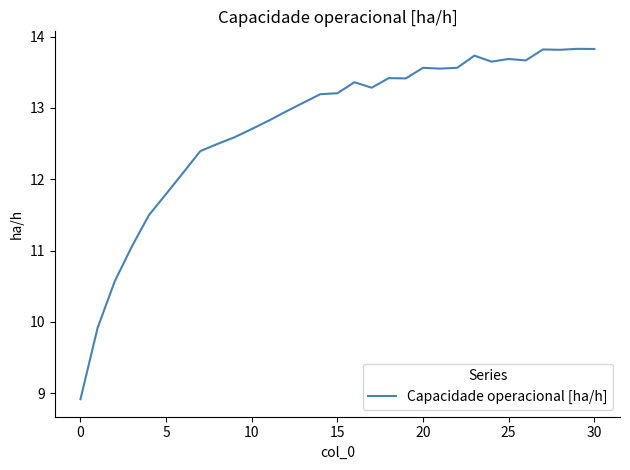

What is the greatest value displayed?

13.8